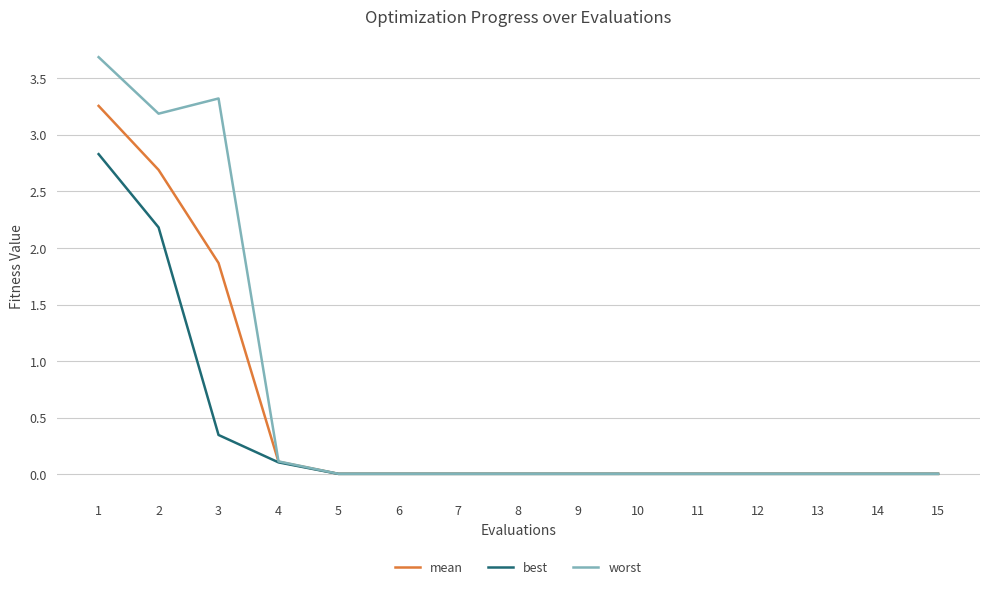

True or false: mean has a value of 0.0 at 6.

True